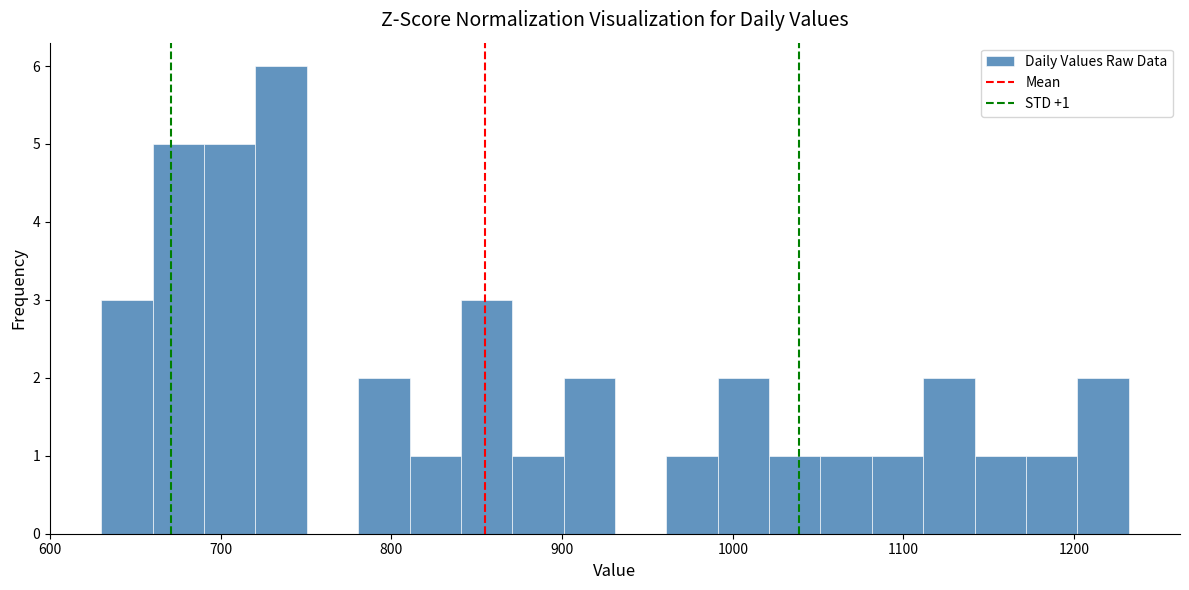

Read against the x-axis, roughly where is the centre of the tallest bar?

740